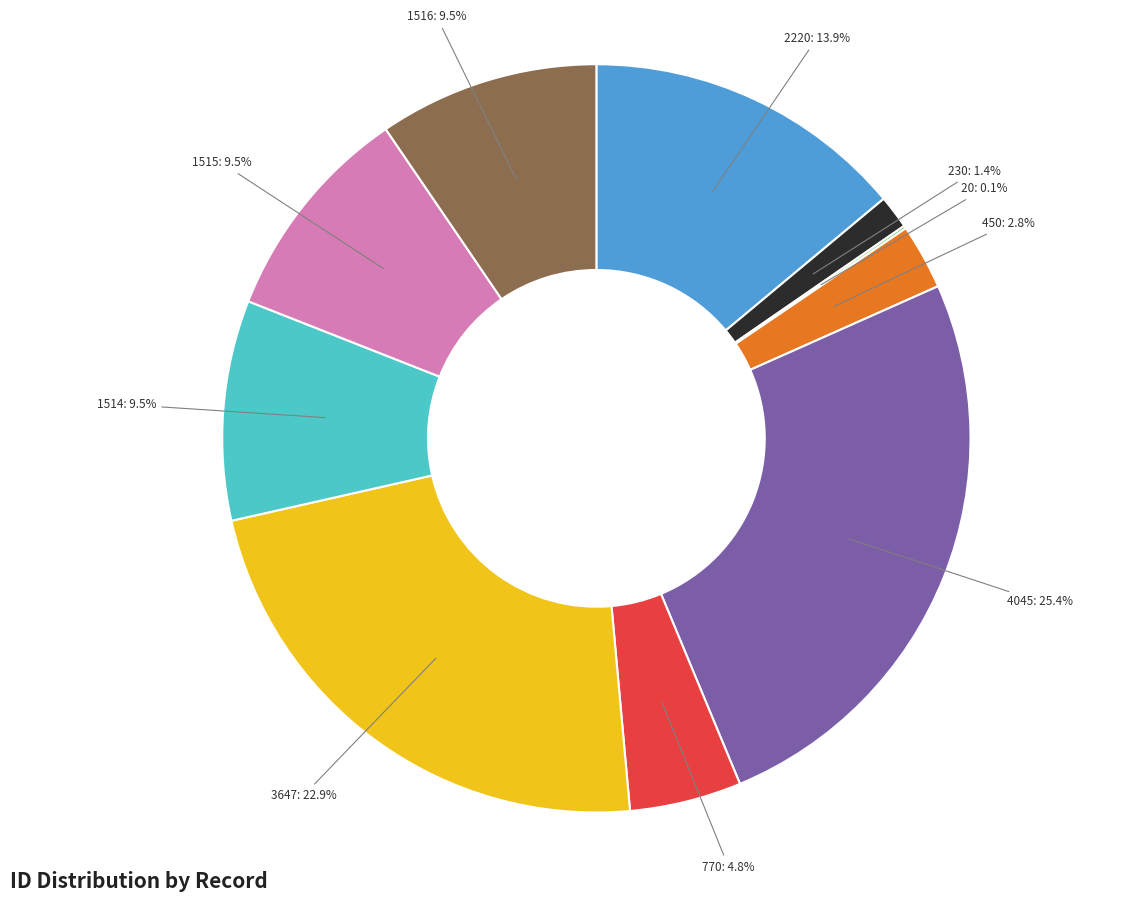

Is 4045 the majority of the pie?

No